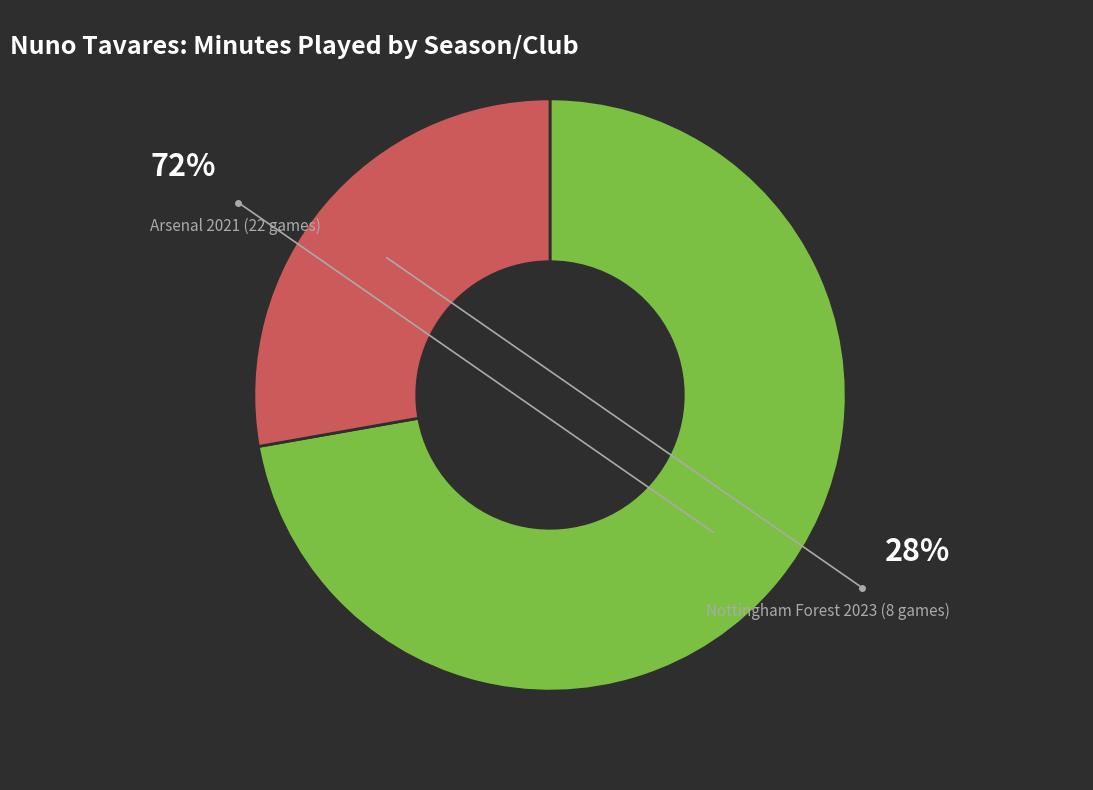

Between Arsenal 2021 (22 games) and Nottingham Forest 2023 (8 games), which is larger?

Arsenal 2021 (22 games)